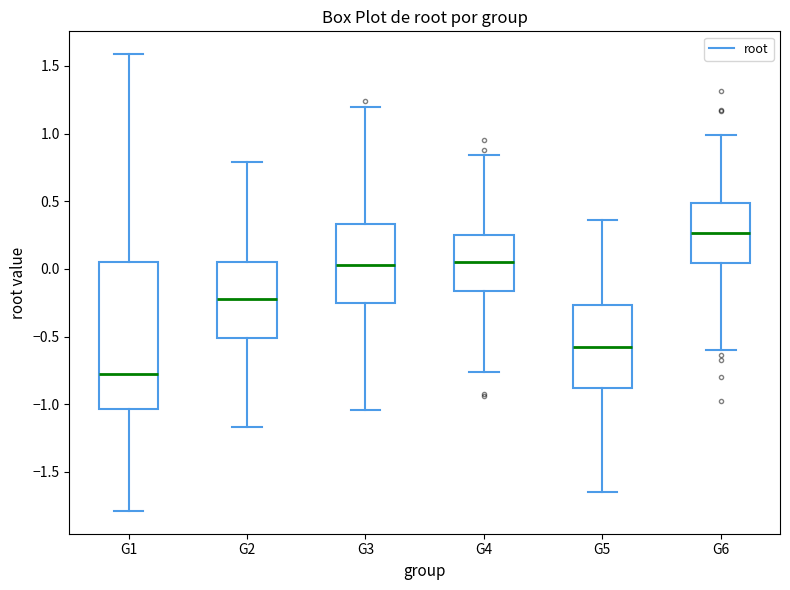

Comparing the boxes themselves (not the whiskers), which one is the tallest?

G1